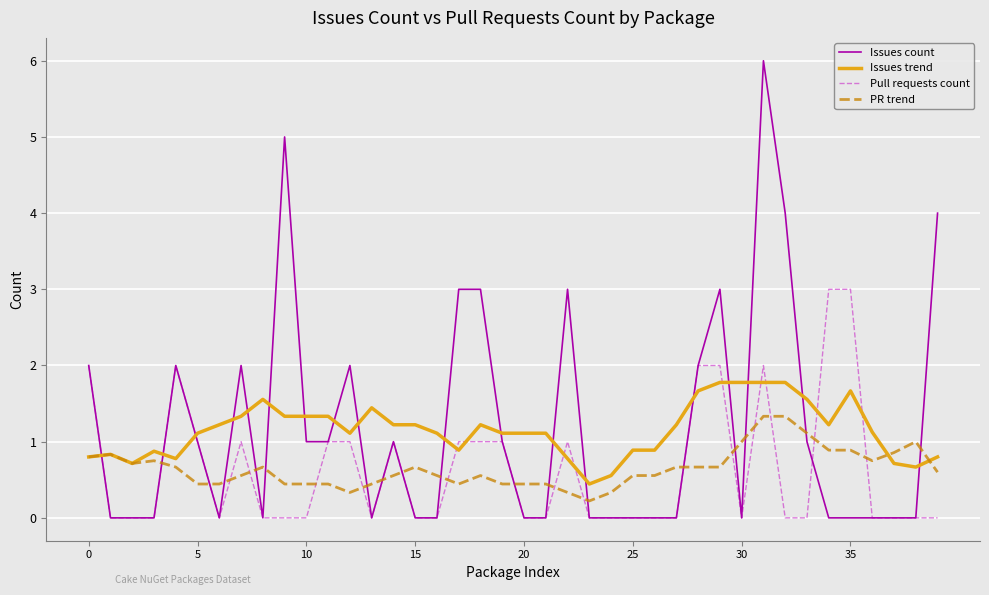

How many times do Issues count and PR trend cross each other?

18